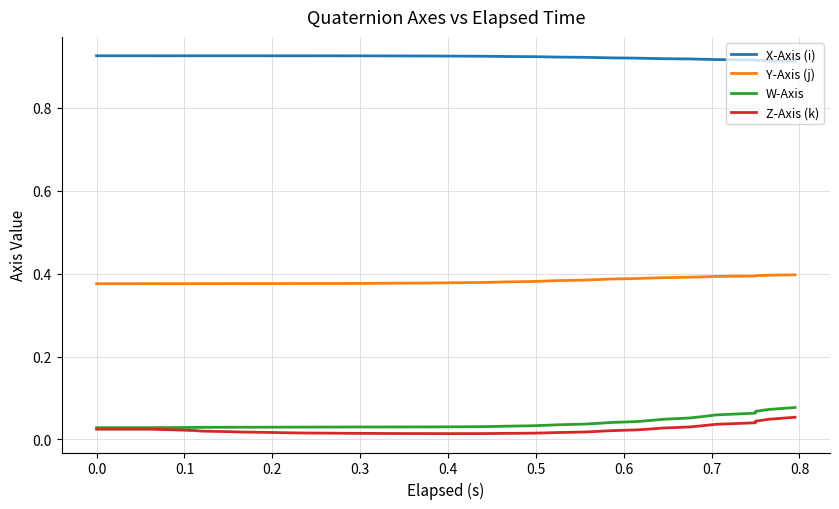

What are all the series names shown in the legend?

X-Axis (i), Y-Axis (j), W-Axis, Z-Axis (k)